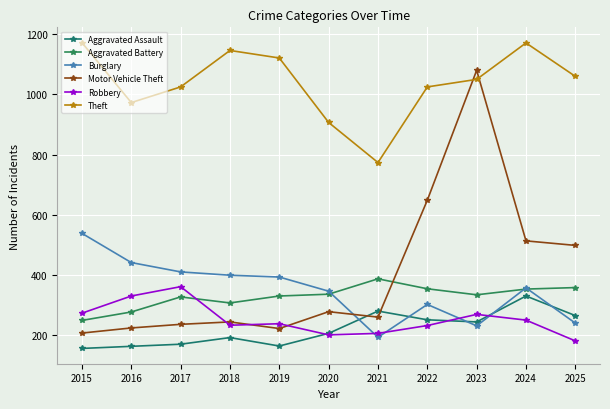

Which category has the lowest value in the Aggravated Battery series?

2015